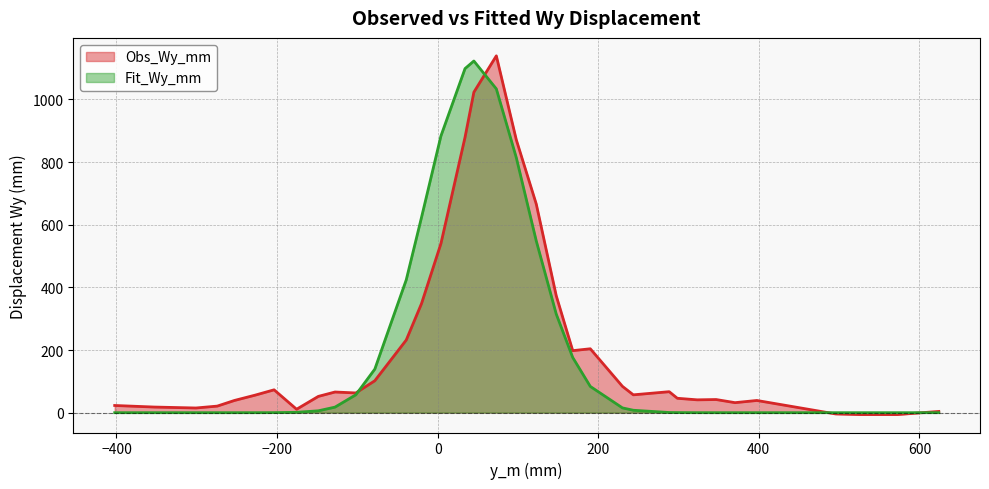

What is the greatest value displayed?

1139.0